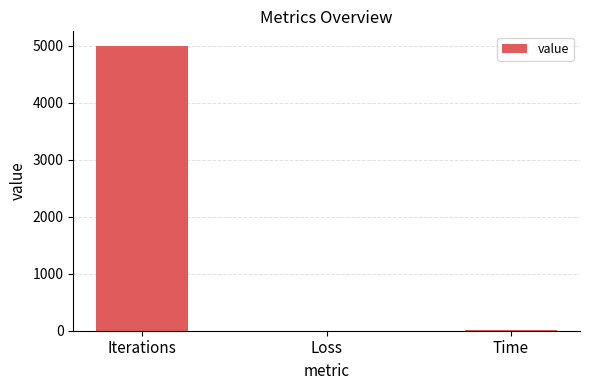

Is it true that the value at Iterations is 5000.0?

True